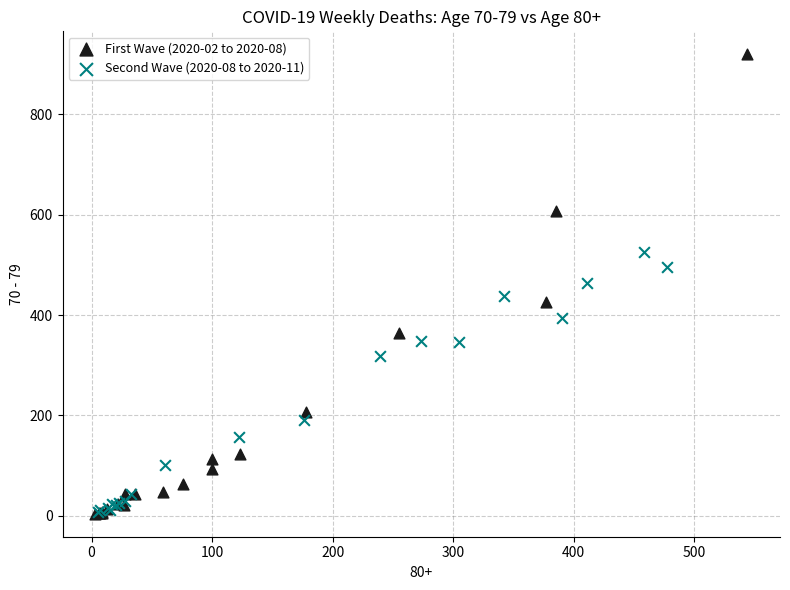

Which series has the largest Y range (max minus min)?

First Wave (2020-02 to 2020-08)